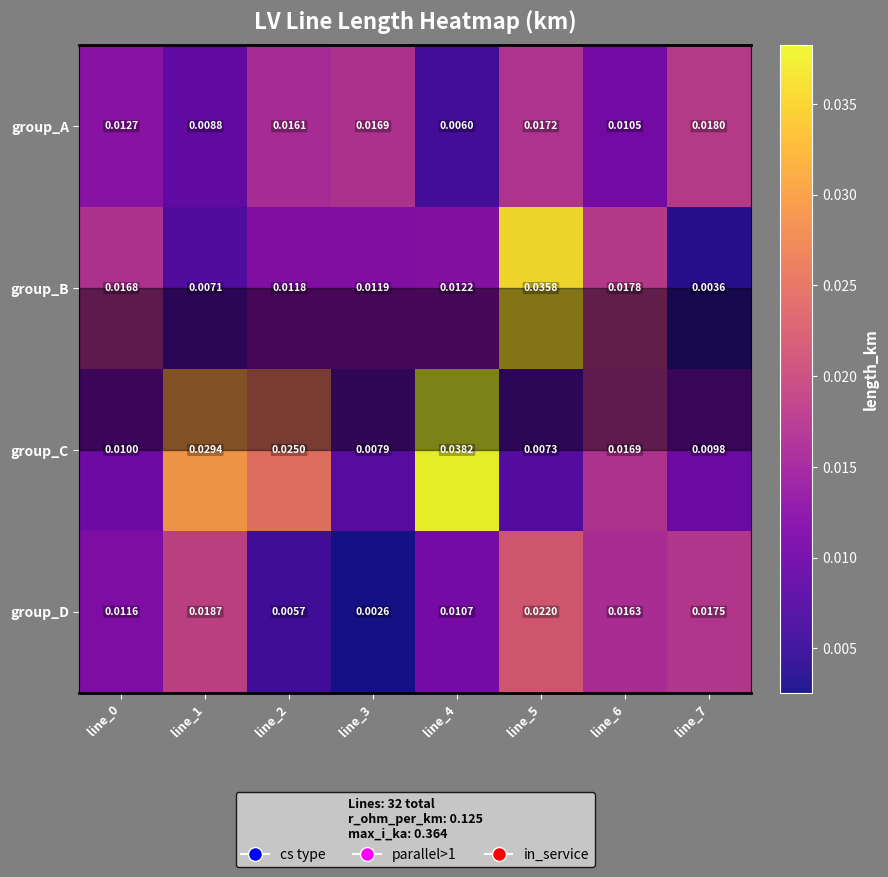

Rank the series by their maximum value, from highest to lowest.

group_C, group_B, group_D, group_A